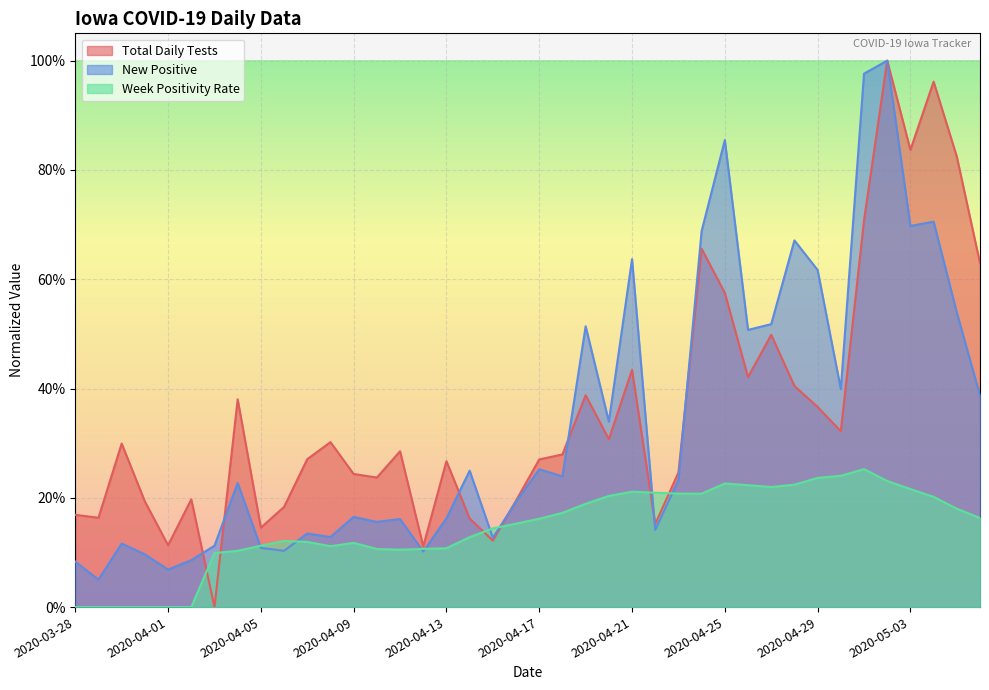

True or false: New Positive has a value of 0.5 at 2020-05-04.

False